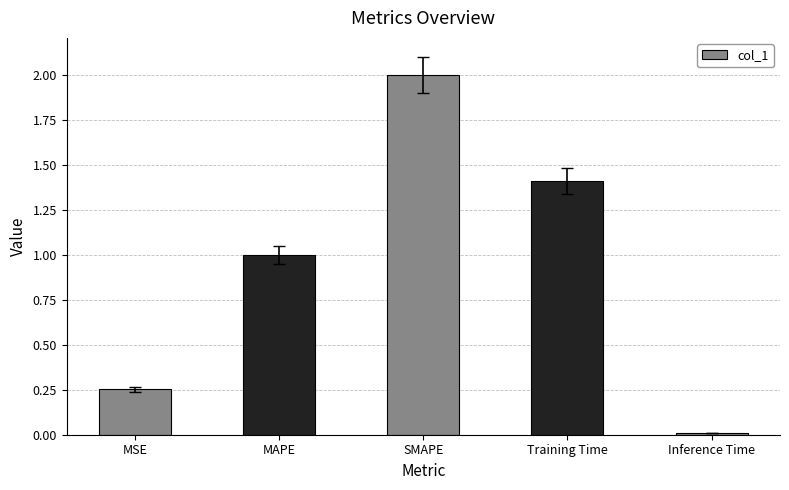

How many bars are there in total?

5